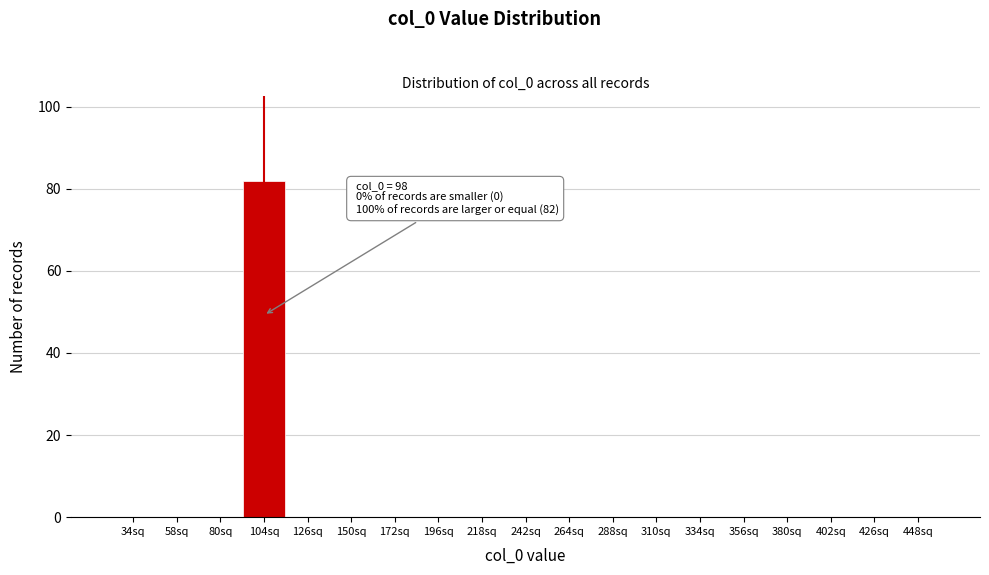

Over which range of the x-axis is the bar tallest?

92 to 115